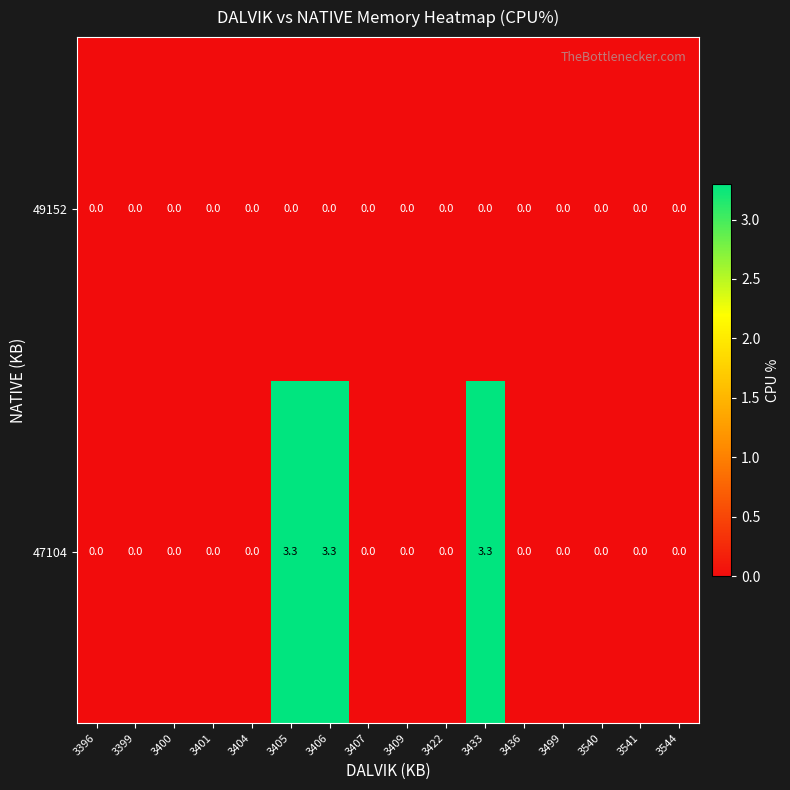

The value of 47104 at 3541 is 0.0. True or false?

True